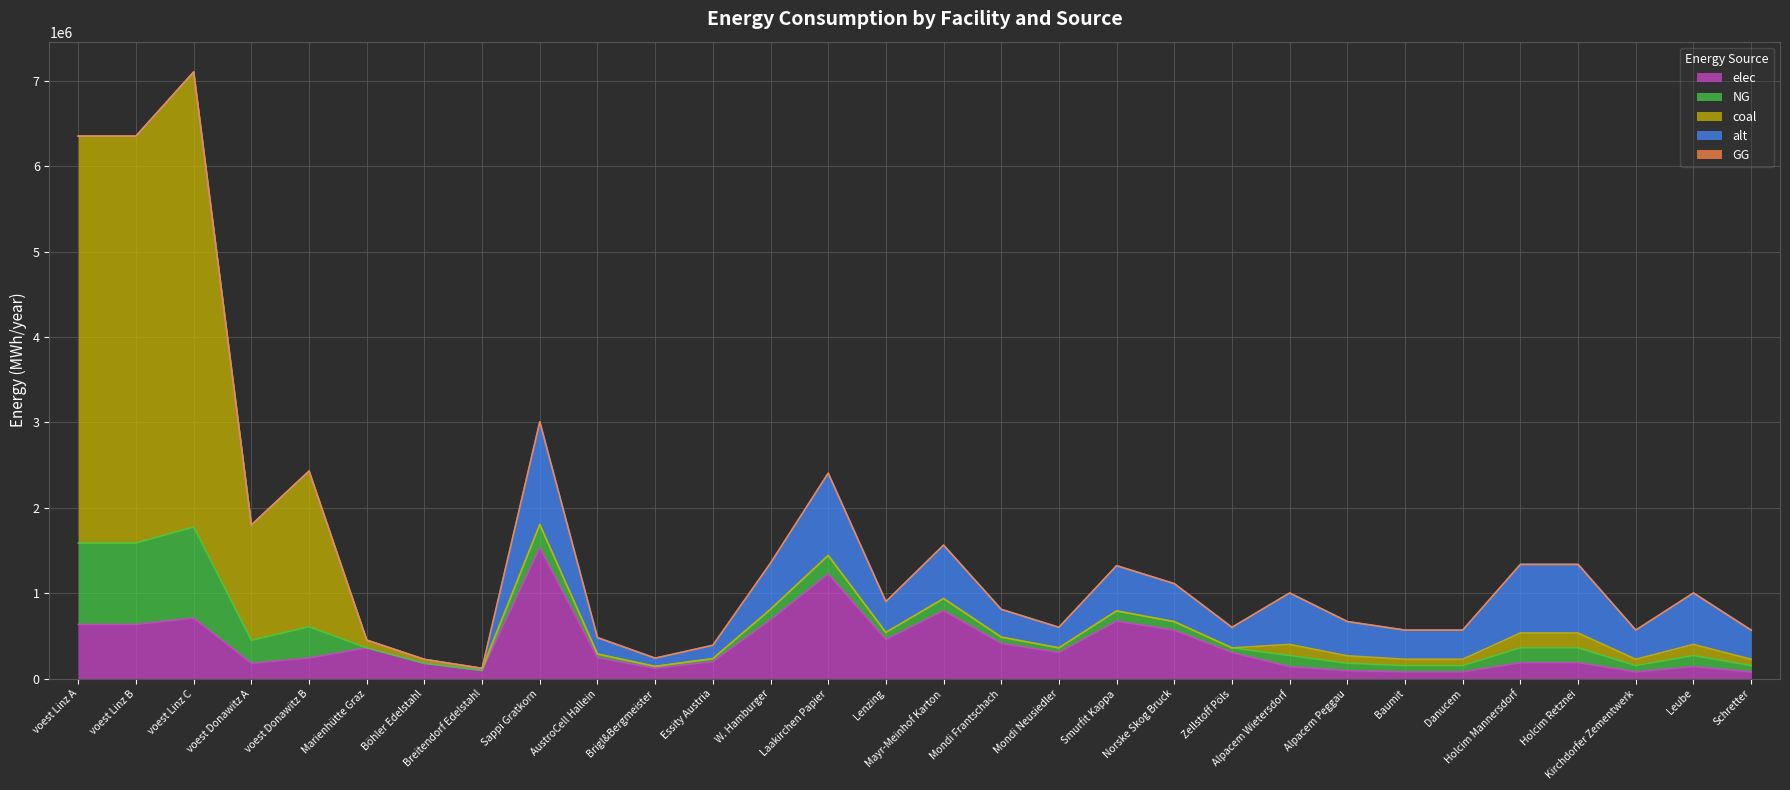

What position from the right is Laakirchen Papier?

17